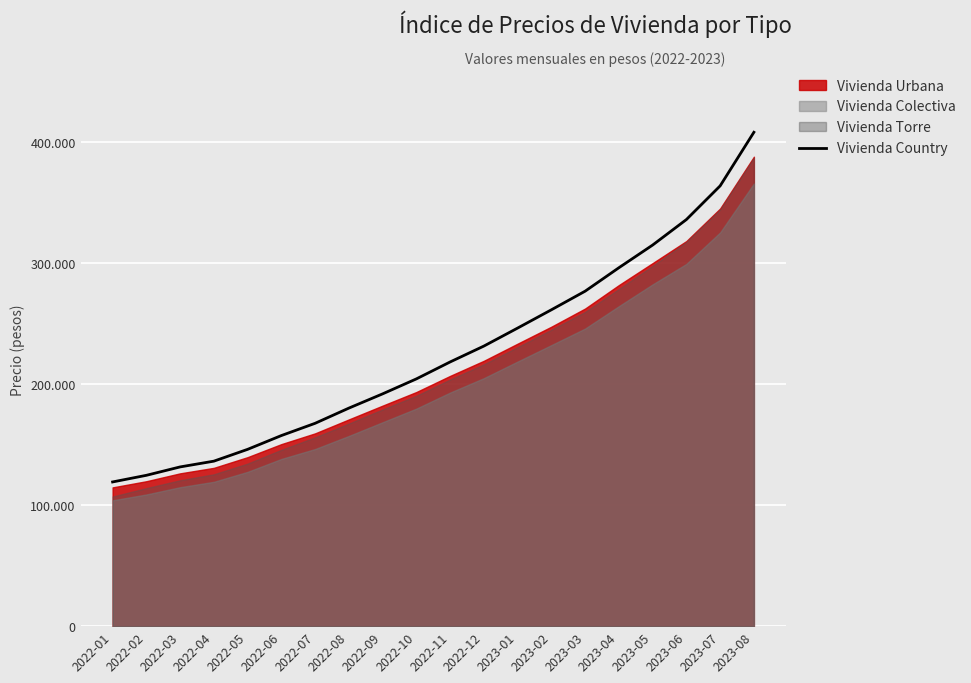

Reading left to right, extract all data points from this chart.

2022-01=119216.8	2022-02=124696.6	2022-03=131635.3	2022-04=136403.9	2022-05=146164.2	2022-06=157562.4	2022-07=167696.6	2022-08=180255.2	2022-09=192039.2	2022-10=204409.5	2022-11=218412.0	2022-12=231540.3	2023-01=246423.0	2023-02=261528.4	2023-03=276918.5	2023-04=296296.6	2023-05=315049.7	2023-06=336126.5	2023-07=363972.9	2023-08=408291.1